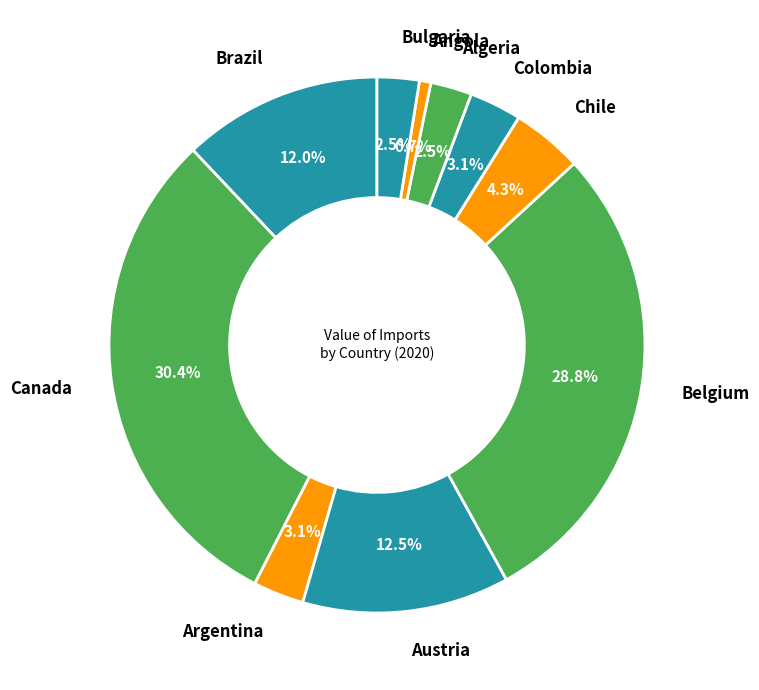

To the nearest percent, what is the difference between the largest and smallest slice percentages?

30%